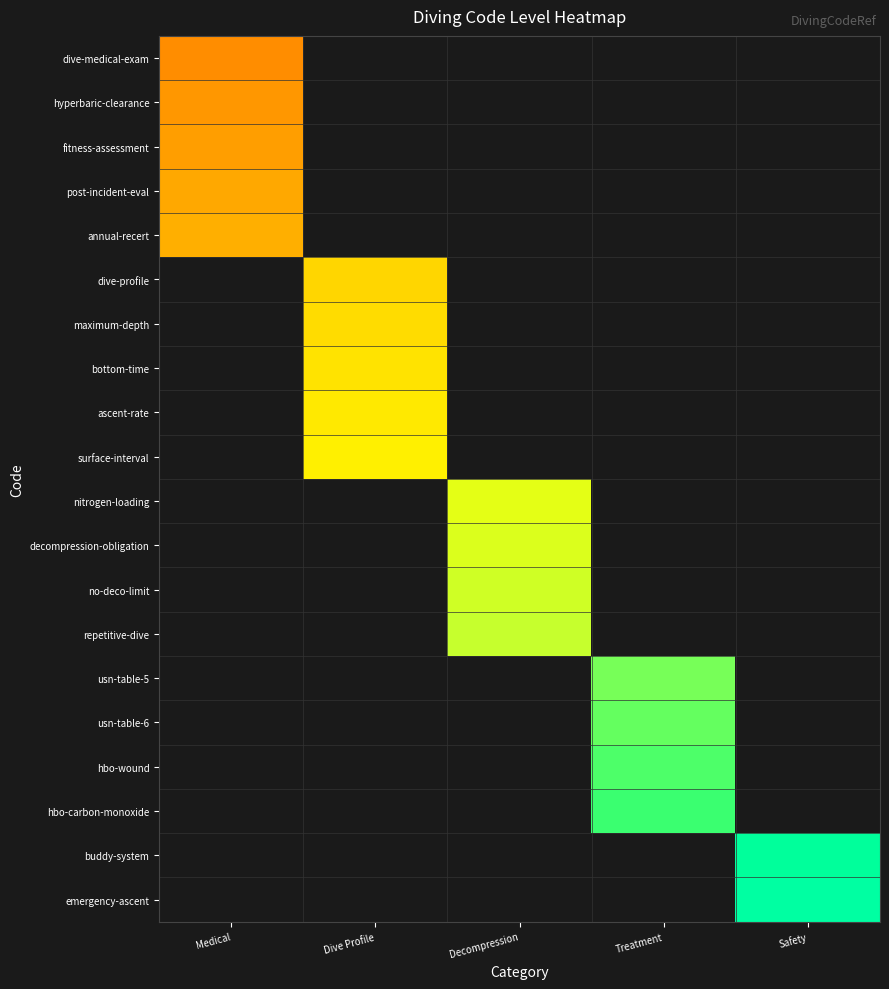

At how many categories does at least one series exceed 0?

5